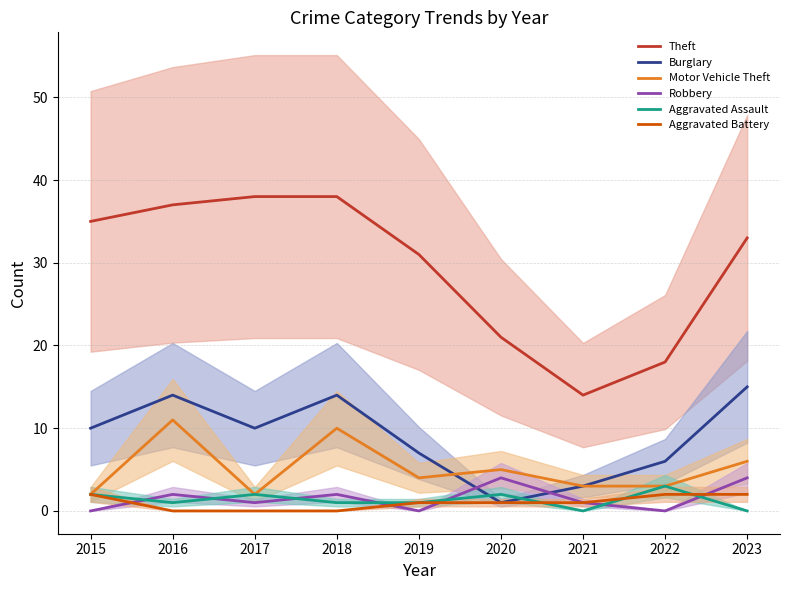

What are all the series names shown in the legend?

Theft, Burglary, Motor Vehicle Theft, Robbery, Aggravated Assault, Aggravated Battery